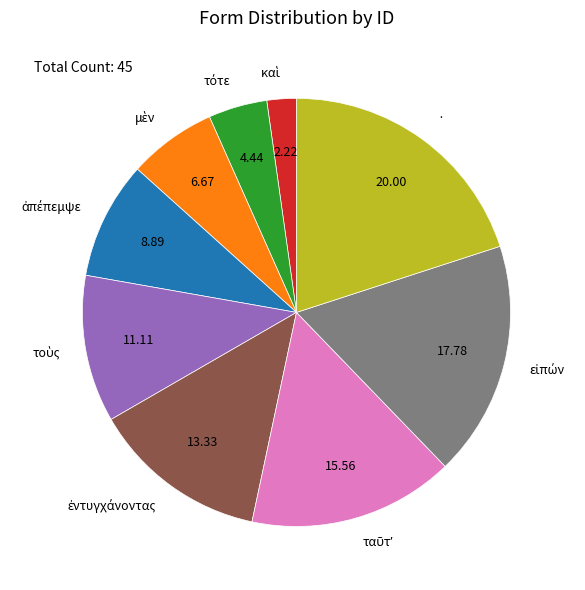

Which slice is the largest?

·